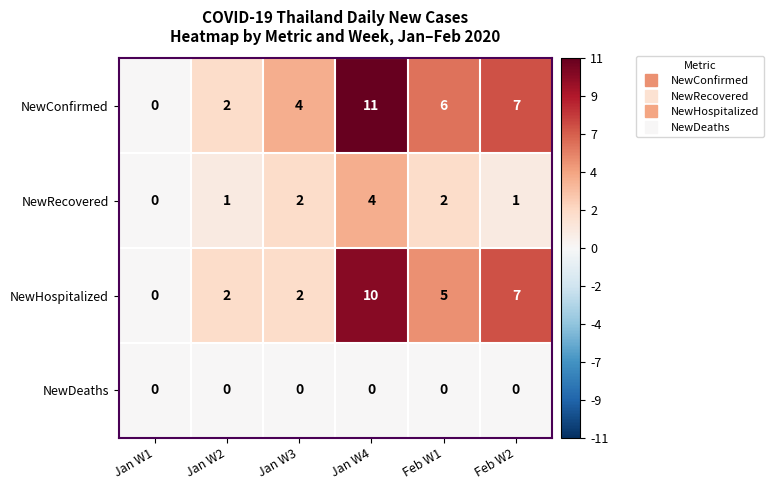

What is the average value of the NewConfirmed series?

5